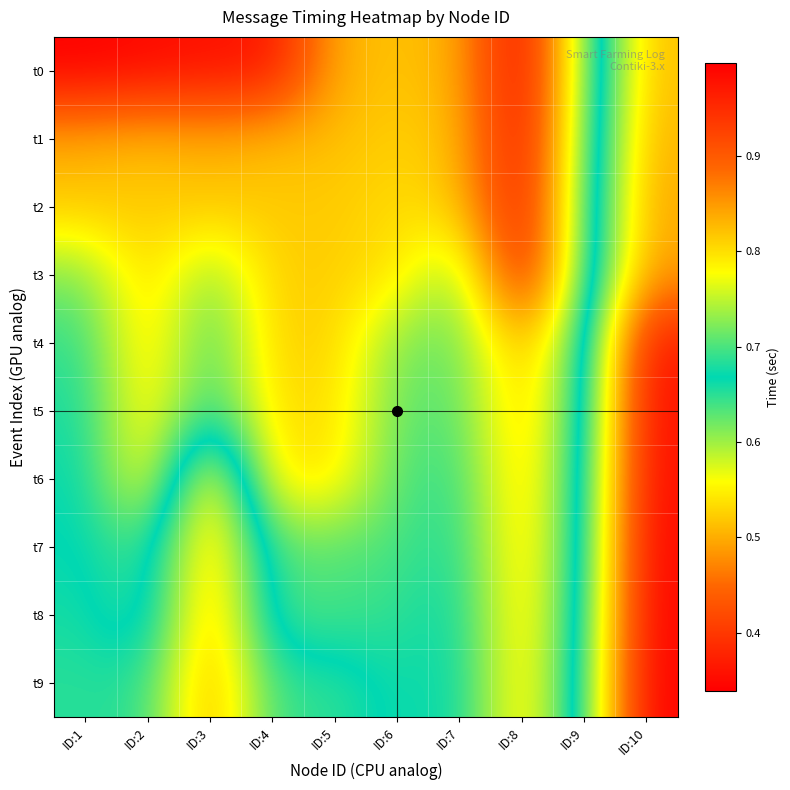

What is the total value across all series at ID:10?

9.3